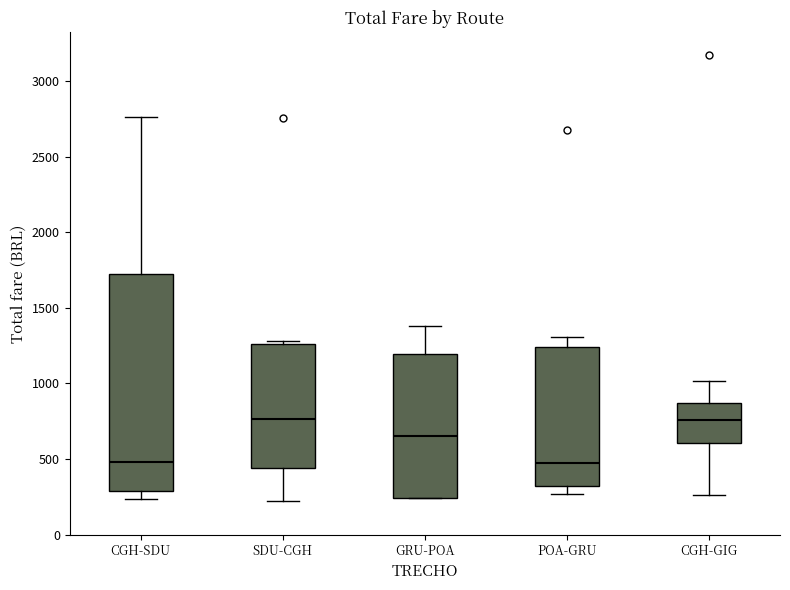

Reading left to right, read every box against the y-axis: the position of its median line, the range the box covers, and the ends of its whiskers. The values are not printed on the chart, so give them approximately, as read against the axis.

CGH-SDU: median 500, box 300 to 1750, whiskers 250 to 2750
SDU-CGH: median 750, box 450 to 1250, whiskers 250 to 1300
GRU-POA: median 650, box 250 to 1200, whiskers 250 to 1400
POA-GRU: median 450, box 300 to 1250, whiskers 250 to 1300
CGH-GIG: median 750, box 600 to 850, whiskers 250 to 1000